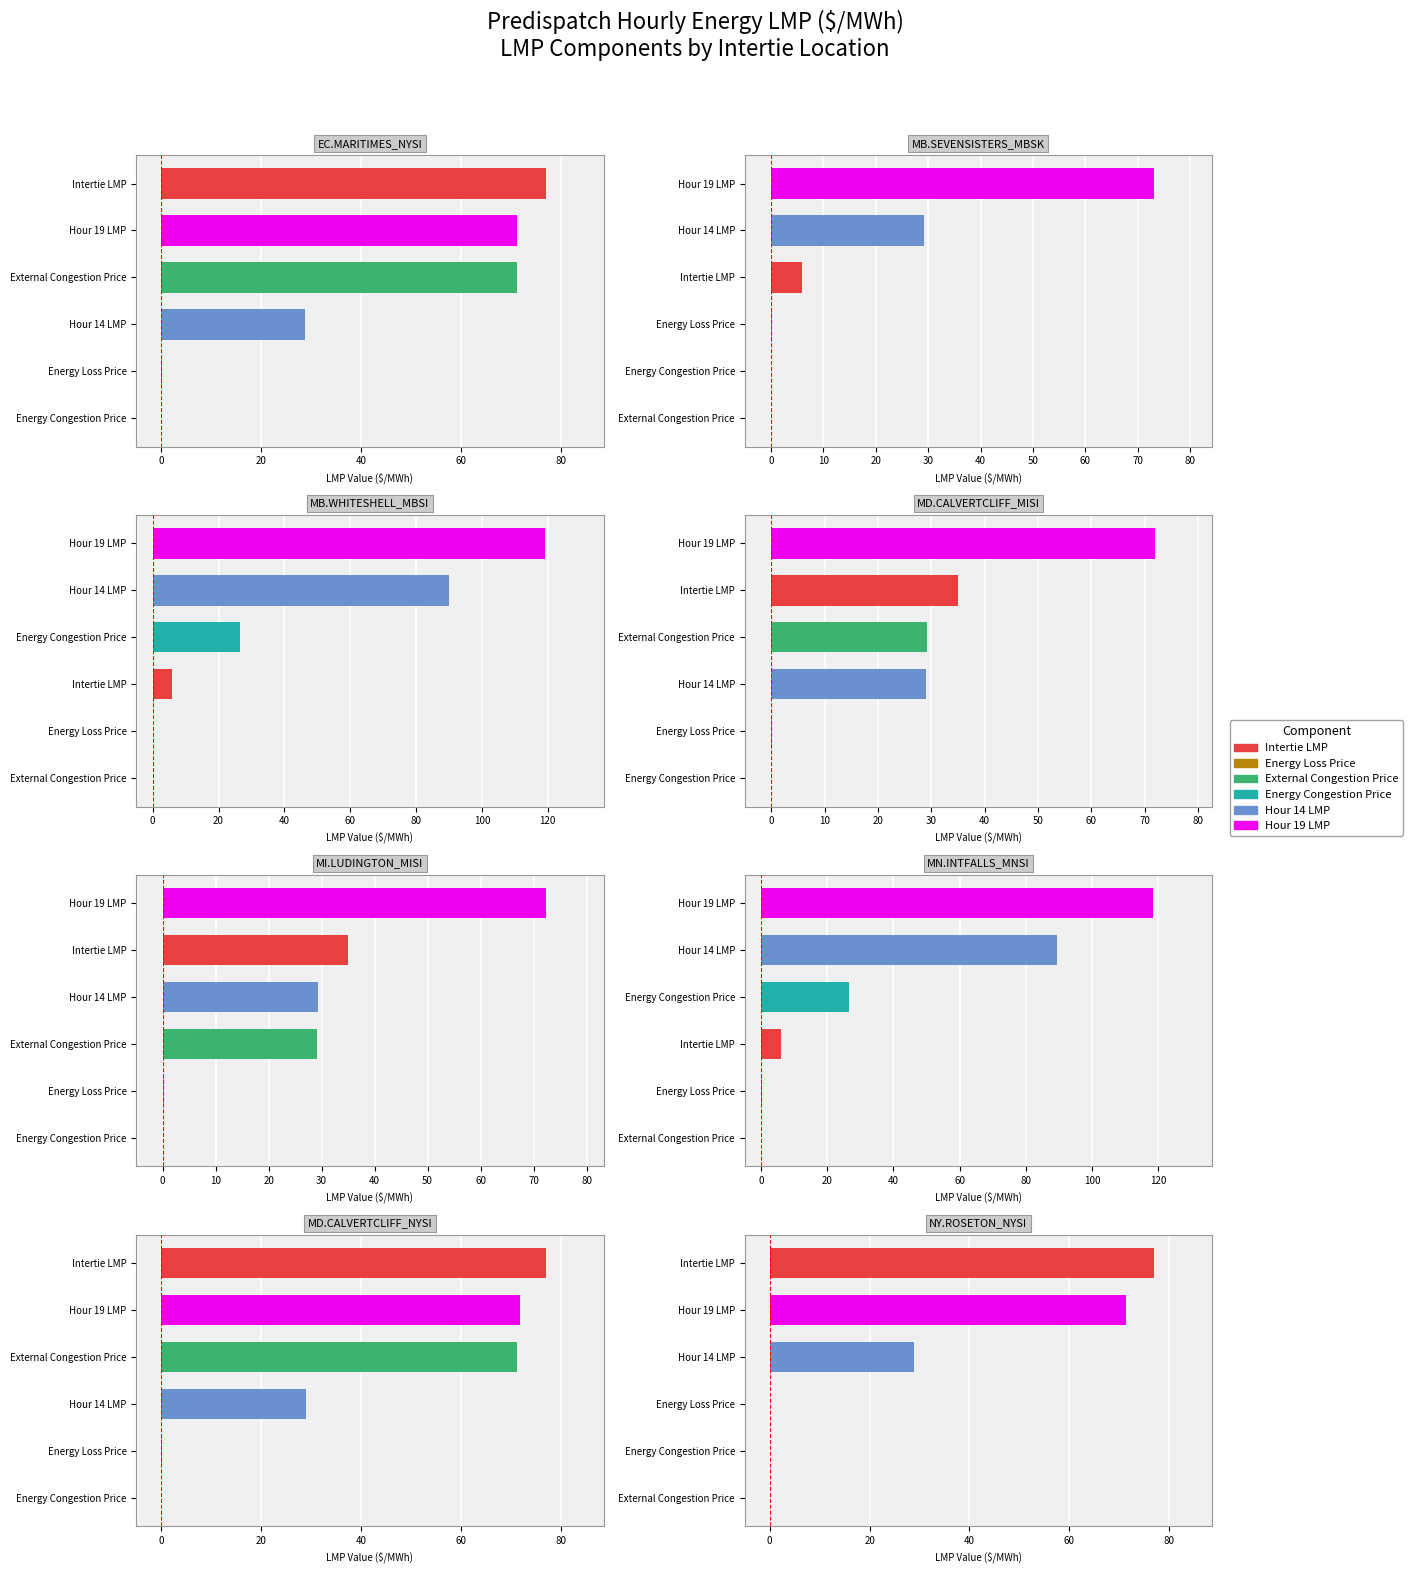

Is it true that External Congestion Price equals -28.3 at 1?

False